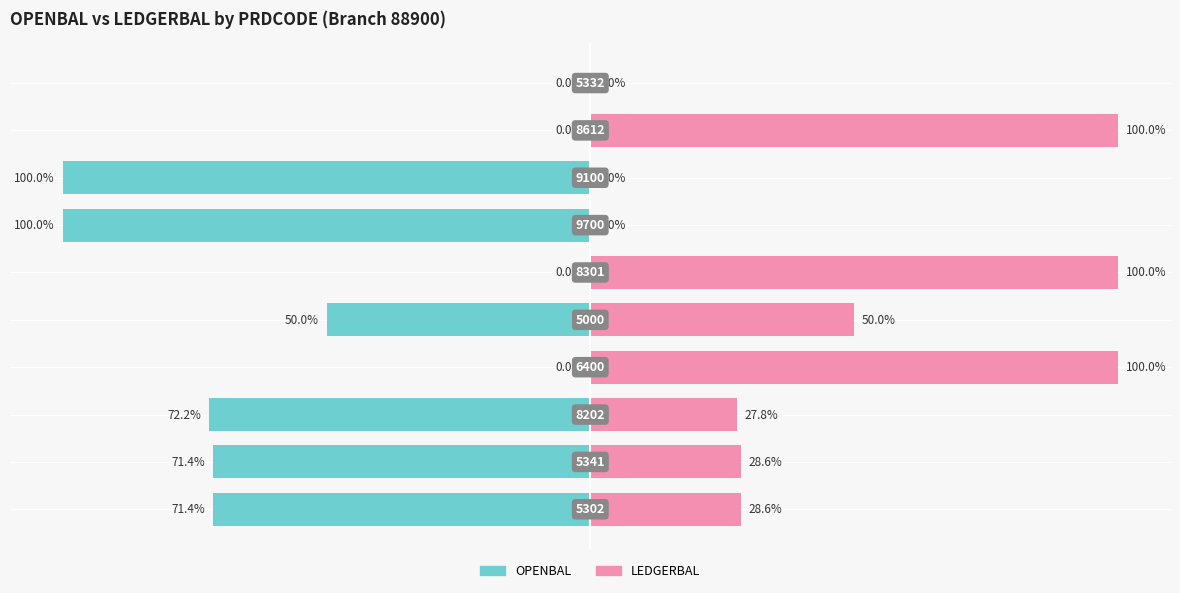

Is it true that OPENBAL equals -72.2 at 2?

True